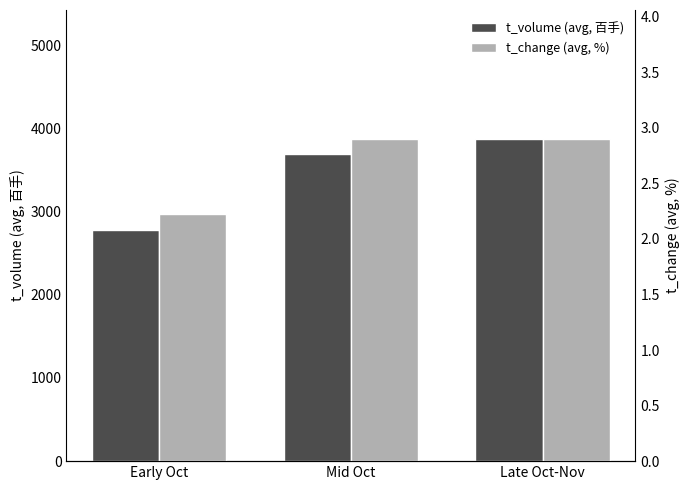

What is the label of the 3rd bar from the left?

Late Oct-Nov